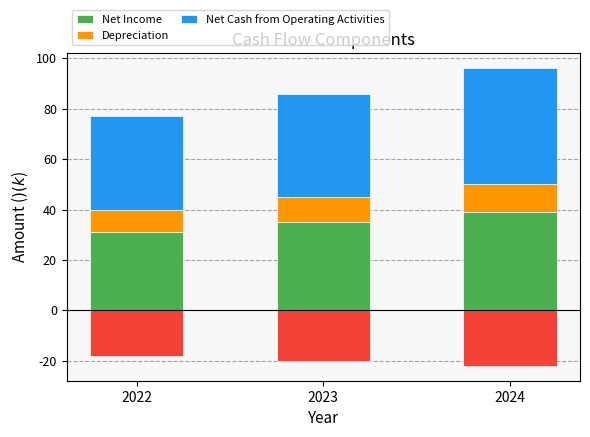

Which has a higher value, 2023 or 2024?

2024